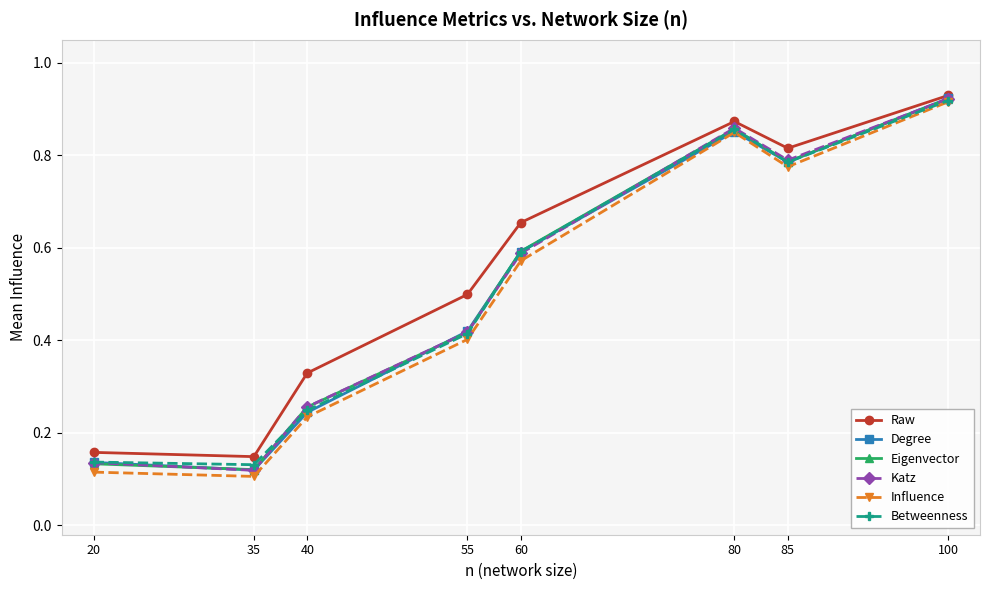

In Influence, how many points are lower than both neighbors (excluding endpoints)?

2